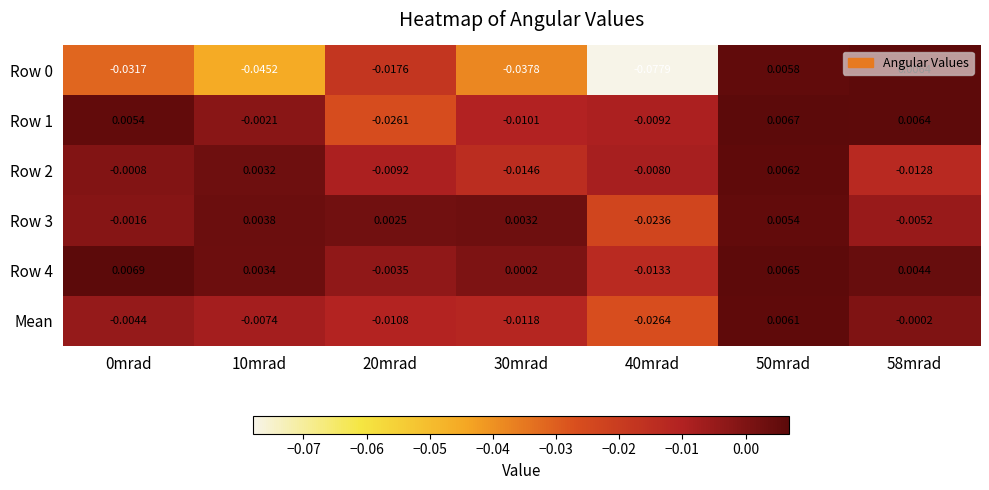

Is the value of Row 0 at 30mrad greater than the value of Row 3 at 20mrad?

No